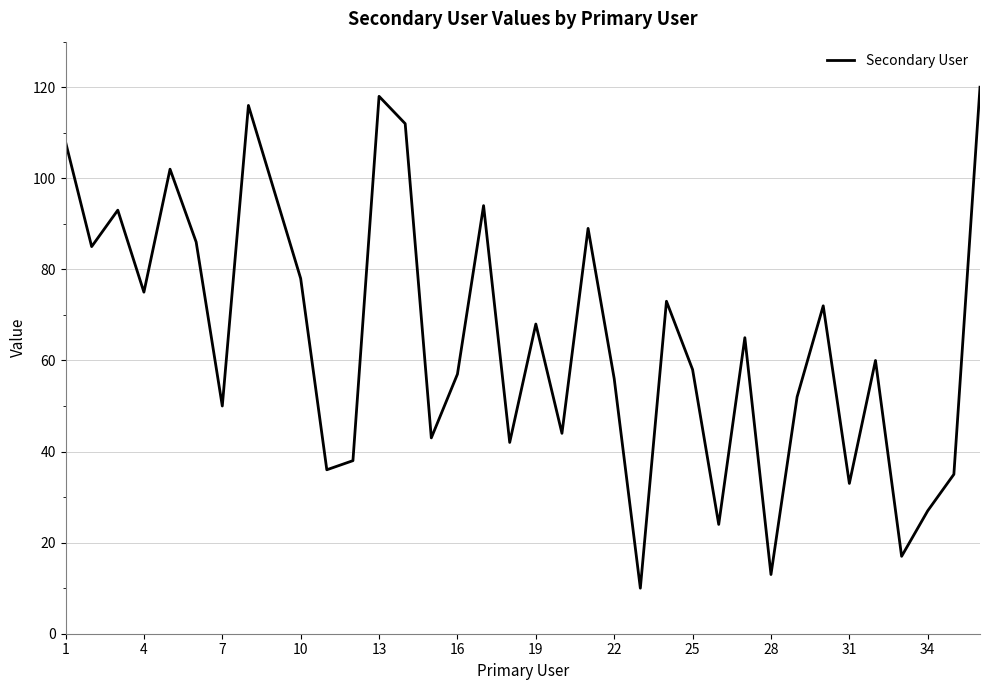

What is the difference between the maximum and minimum values?

110